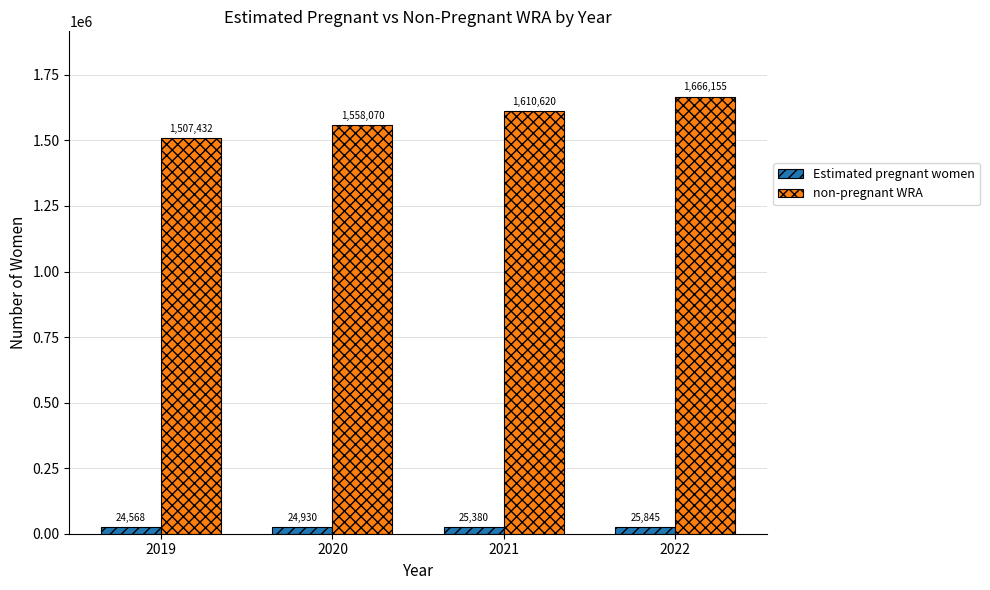

What is the difference between the highest and lowest values at 2019?

1482863.9